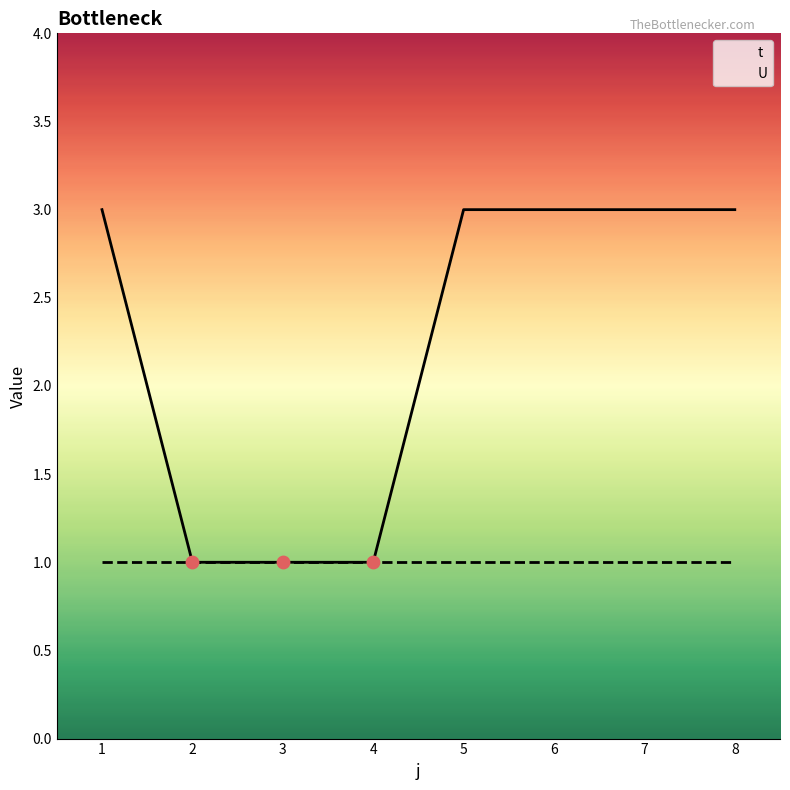

Which series reaches the maximum Y coordinate?

t